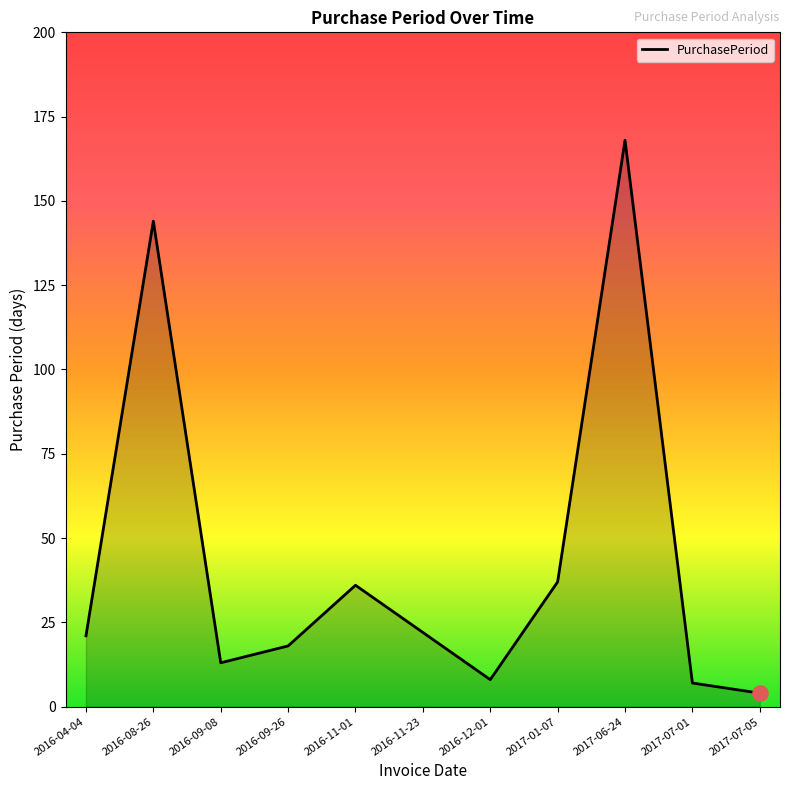

Which has a higher value, 2017-07-05 or 2017-07-01?

2017-07-01